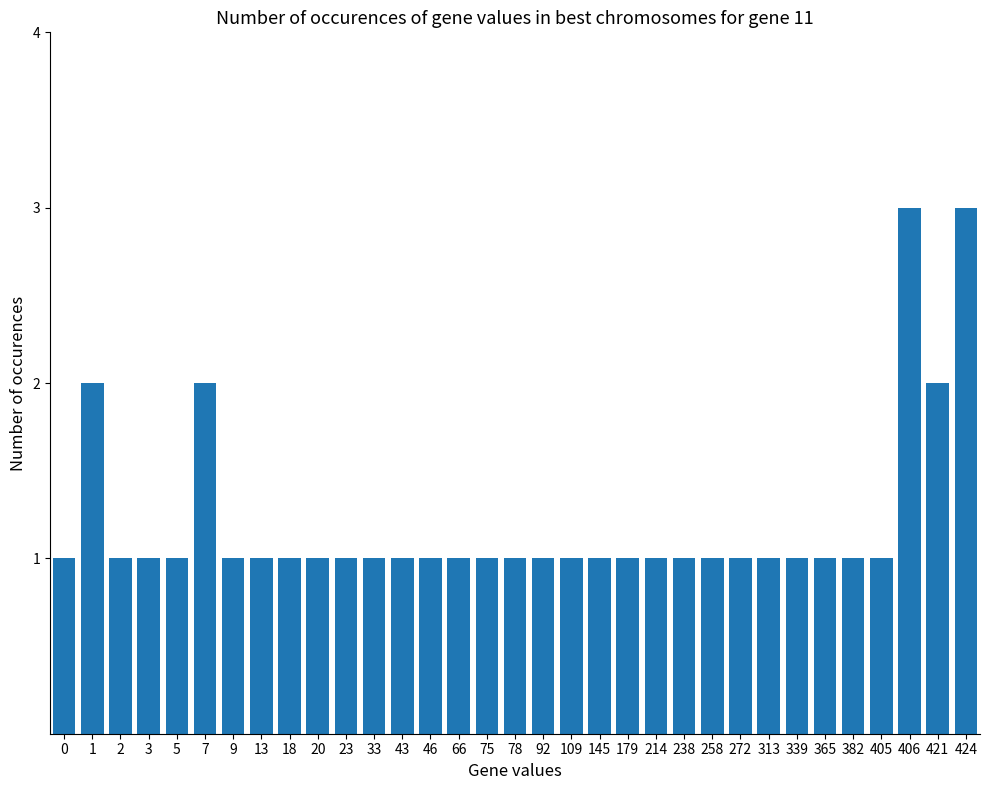

What is the ratio of the value at 382 to the value at 2?

1.0